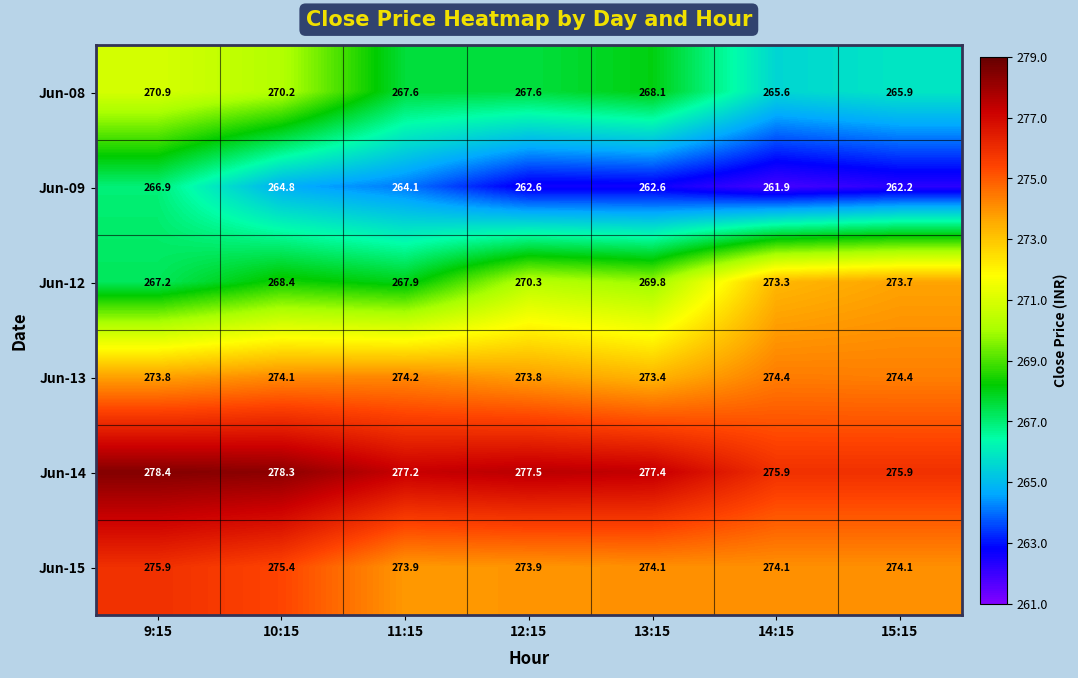

At which label is Jun-12 closest to 270?

13:15